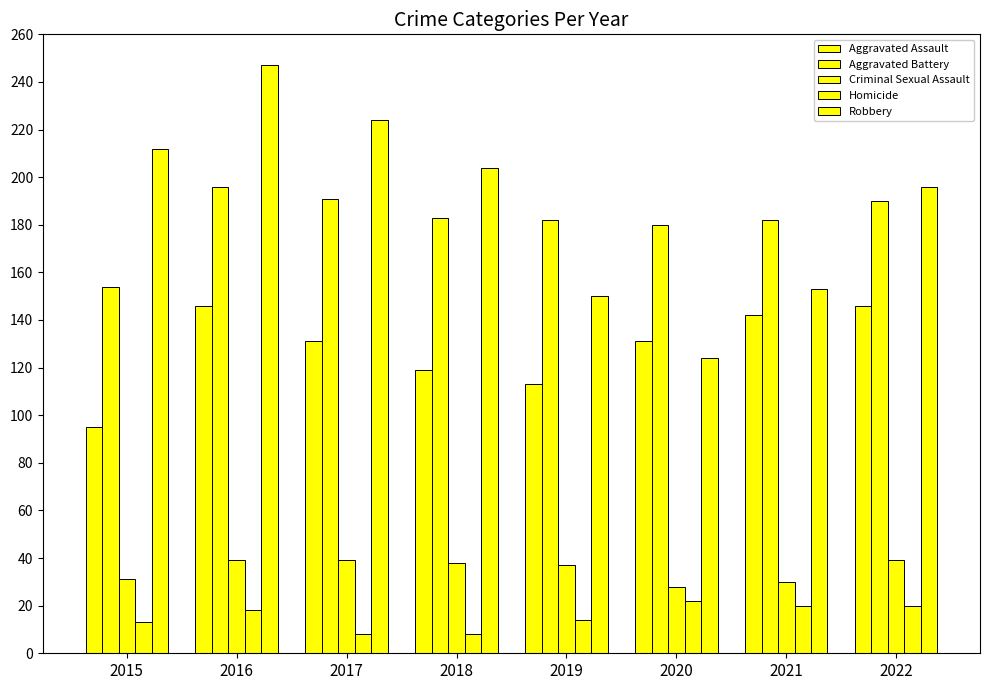

What is the difference between the Aggravated Assault values at 2017 and 2019?

18